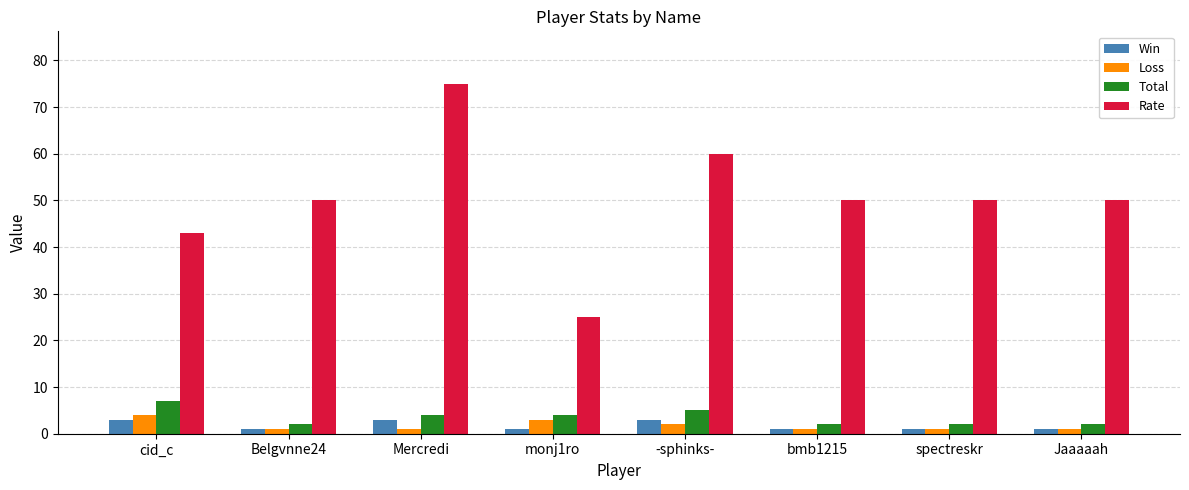

At which category is the sum across all series the highest?

Mercredi